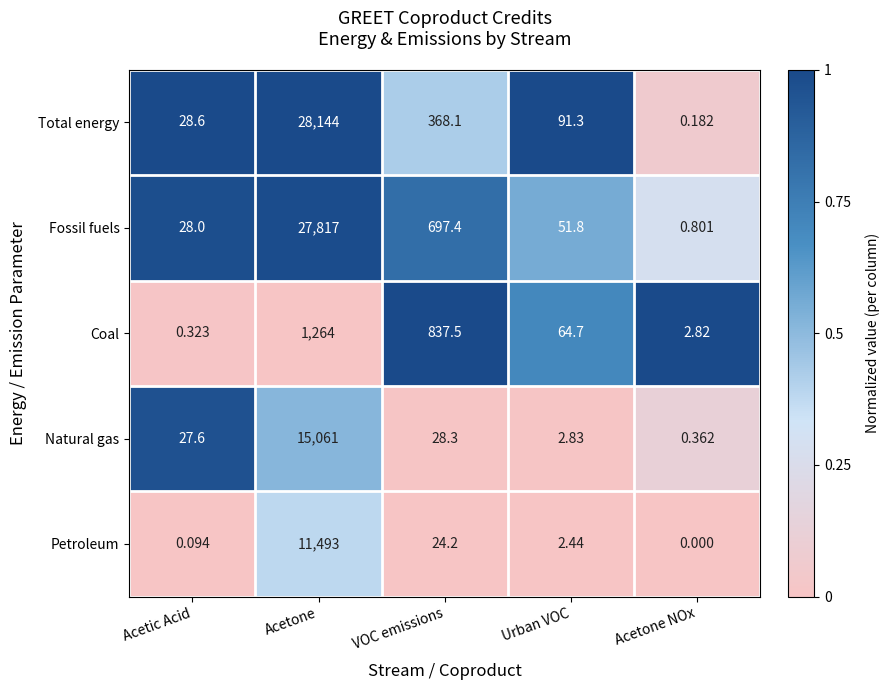

At Urban VOC, list the series in order from largest to smallest.

Total energy, Coal, Fossil fuels, Natural gas, Petroleum